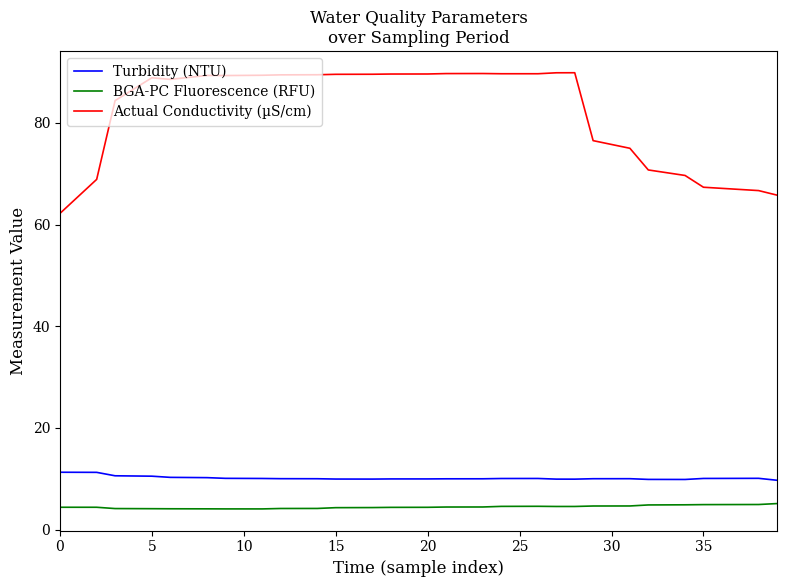

List the series in order of their peak value, highest first.

Actual Conductivity (µS/cm), Turbidity (NTU), BGA-PC Fluorescence (RFU)